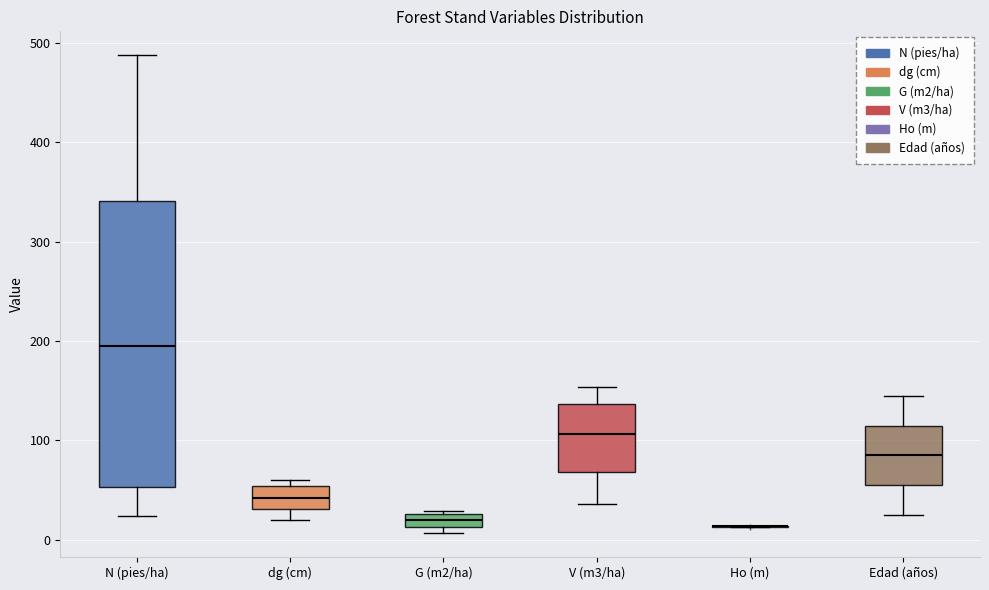

Where is the upper edge of the box for Edad (años) on the y-axis? The values are not printed on the chart, so give them approximately, as read against the axis.

120